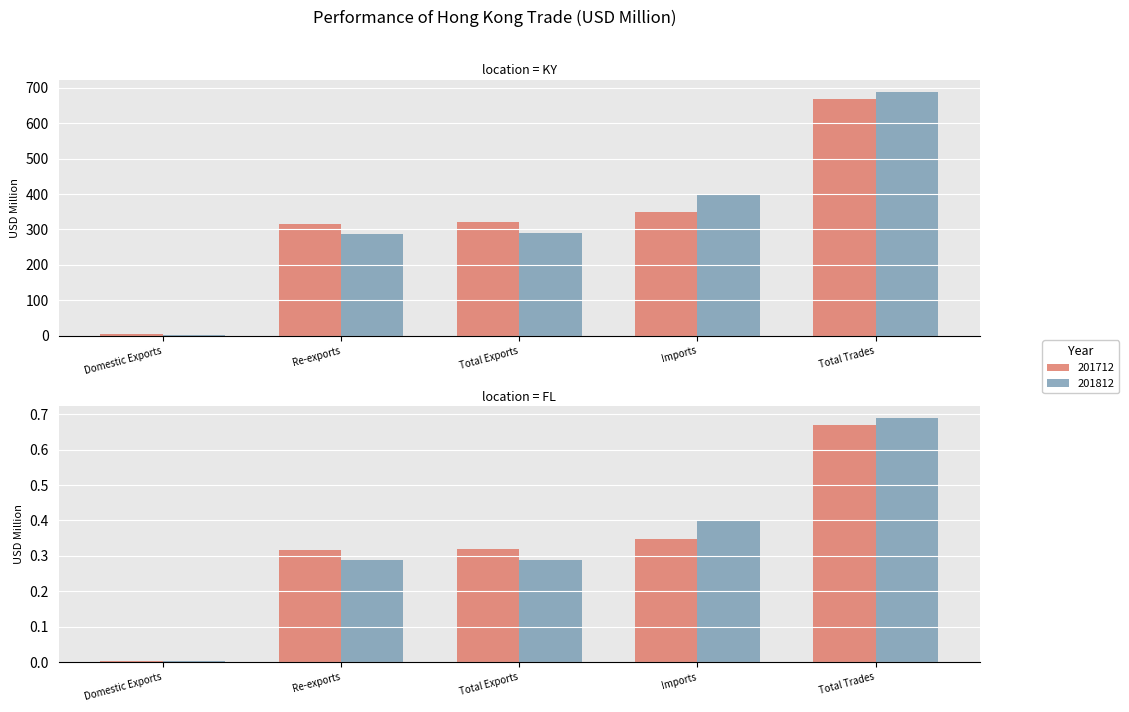

Which category has the highest value in the 201812 series?

Total Trades